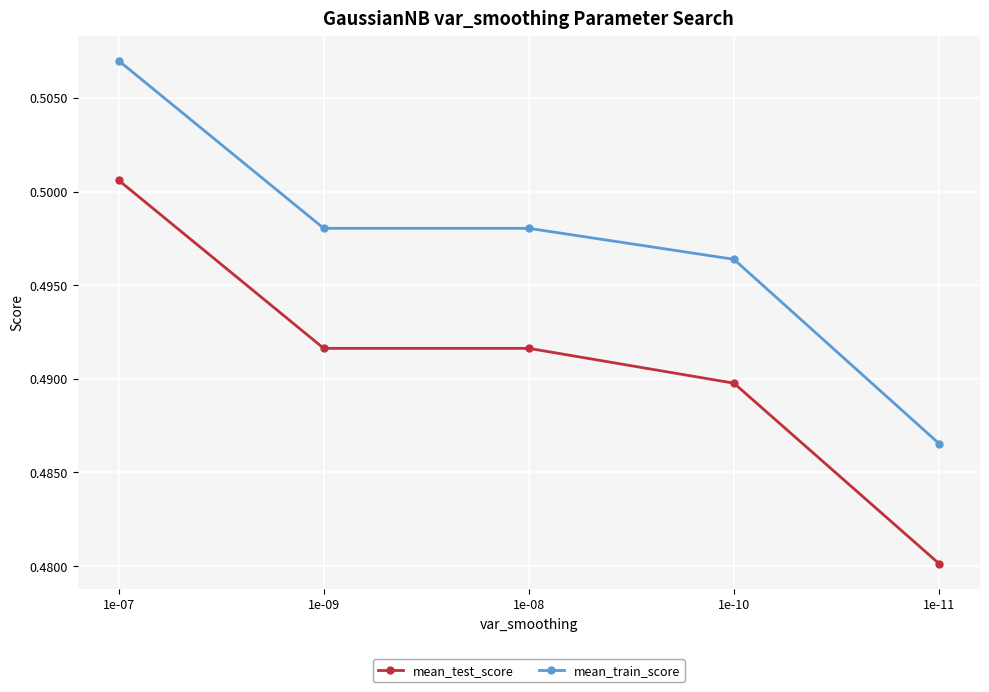

Does the chart have visible grid lines?

Yes